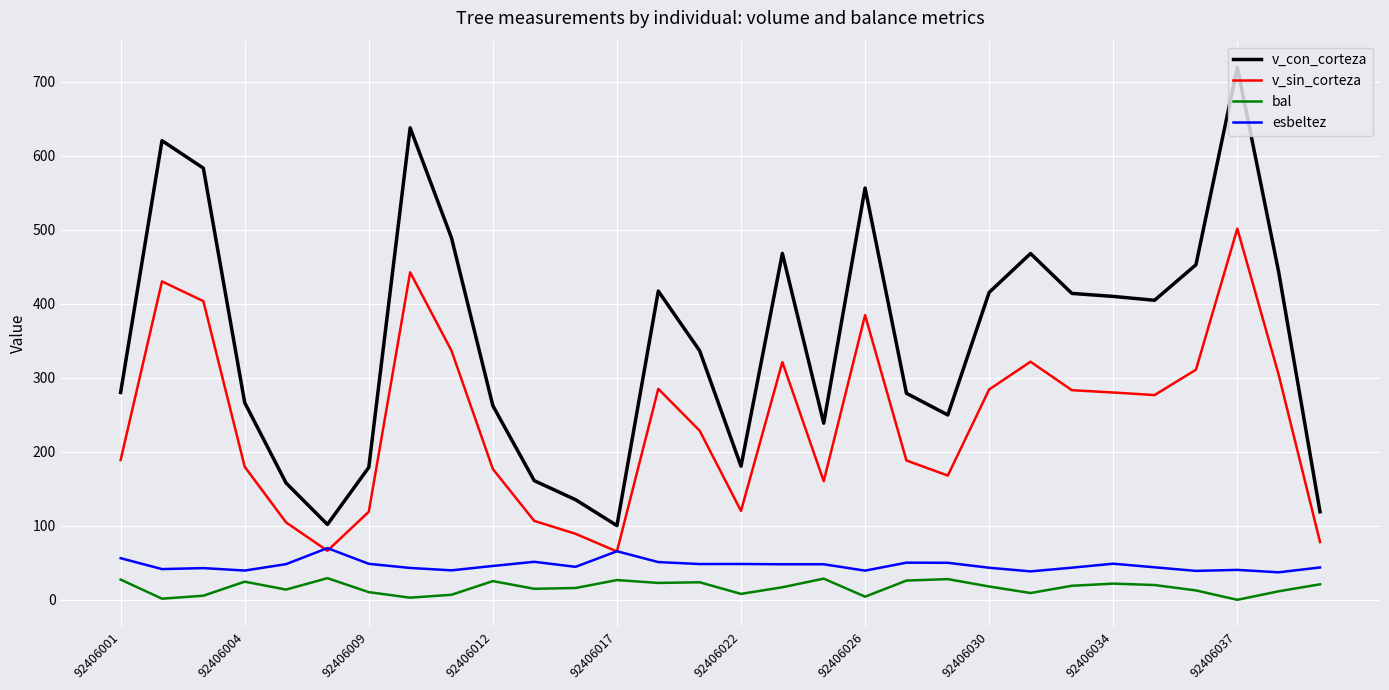

Rank the series by their maximum value, from highest to lowest.

v_con_corteza, v_sin_corteza, esbeltez, bal